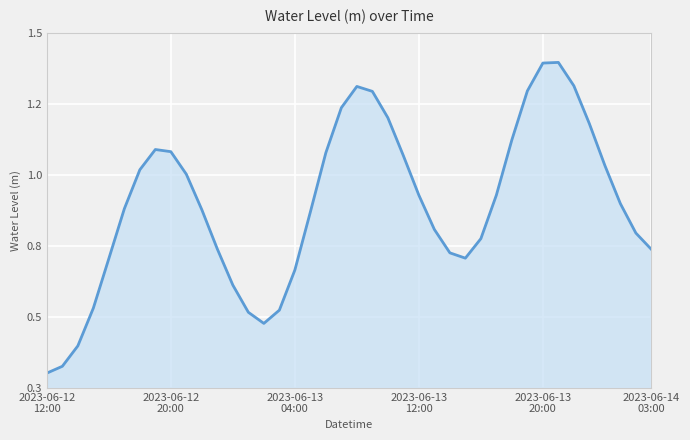

Does the chart display data point markers on the line(s)?

No